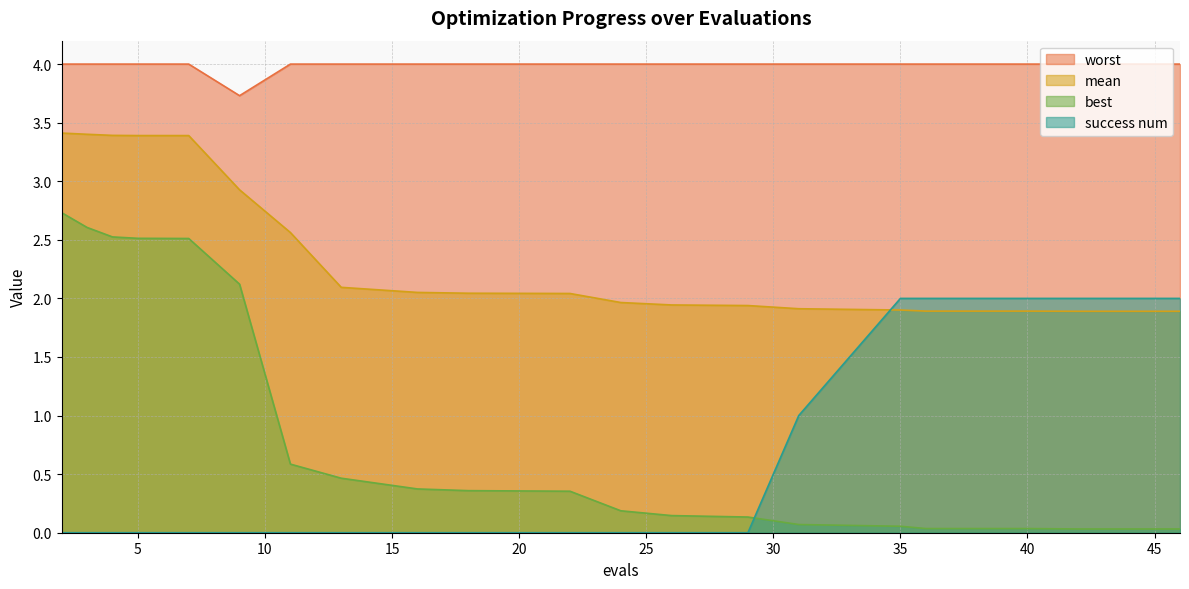

Rank the categories by best value from lowest to highest.

42, 46, 36, 40, 35, 31, 29, 26, 24, 22, 18, 16, 13, 11, 9, 7, 5, 4, 3, 2